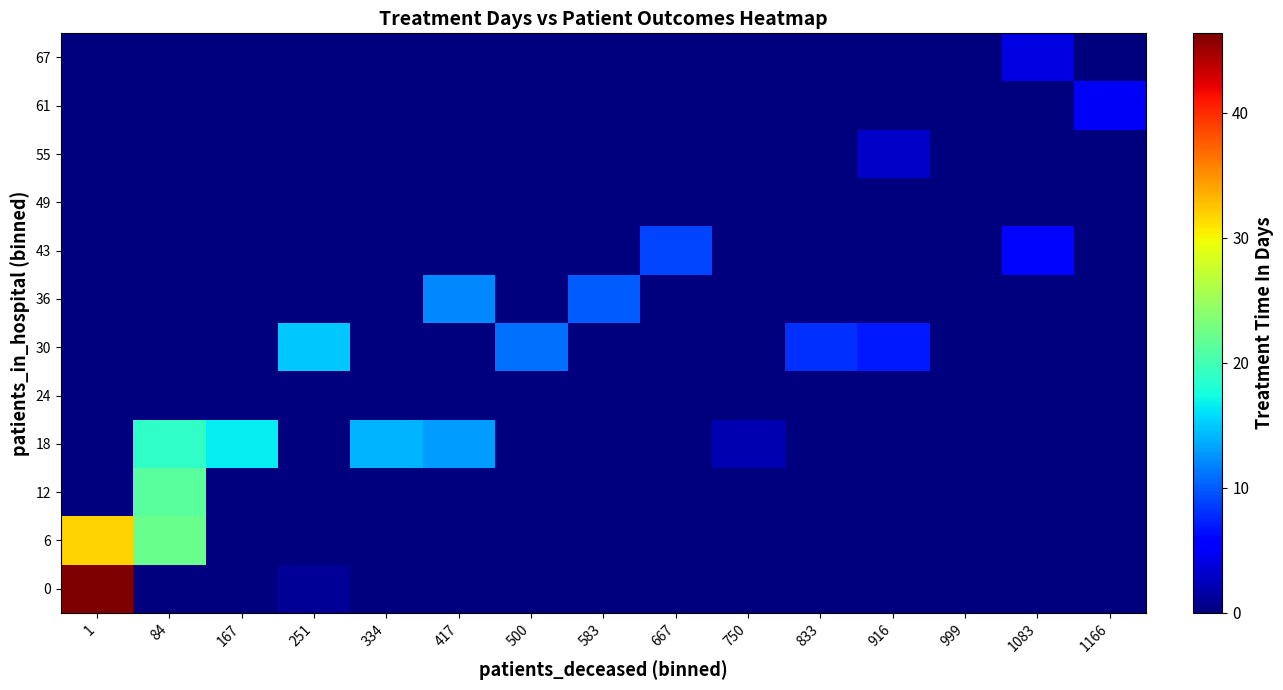

What is the total value across all series at 833?

8.0